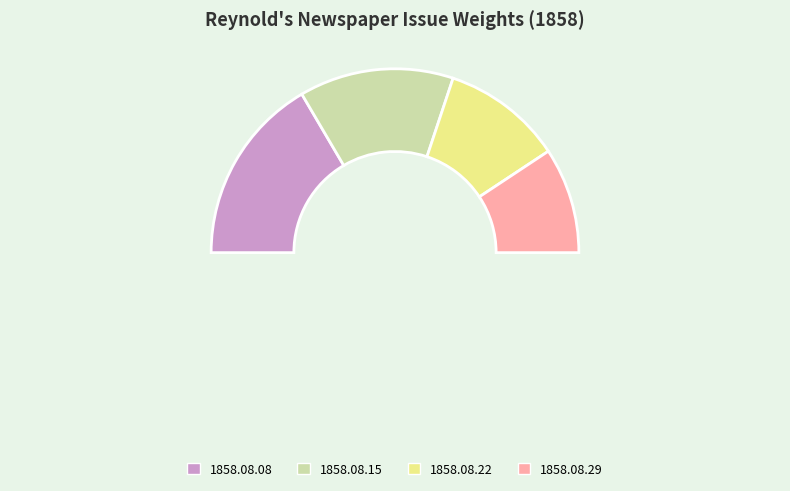

Is there any slice that represents more than half of the pie?

No